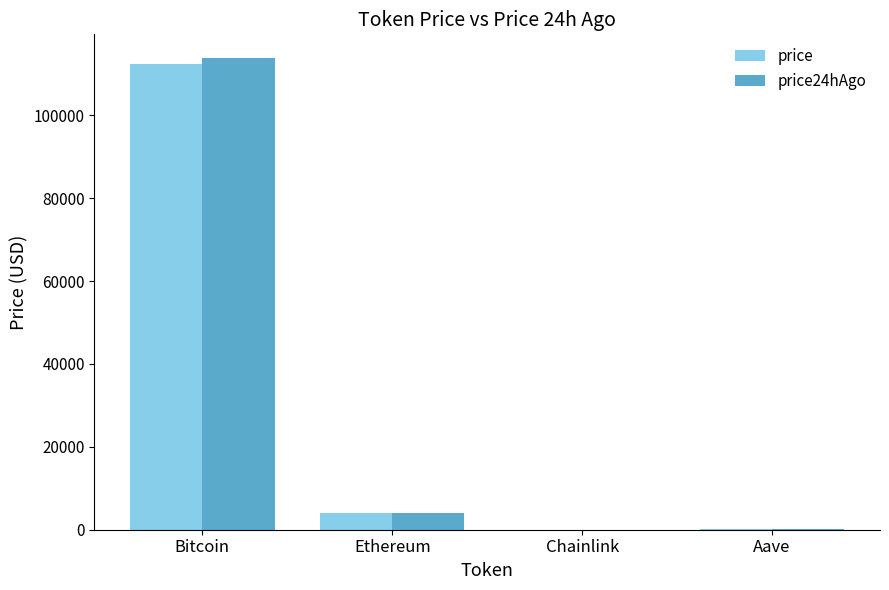

Is it true that price24hAgo equals 113872.0 at Bitcoin?

True